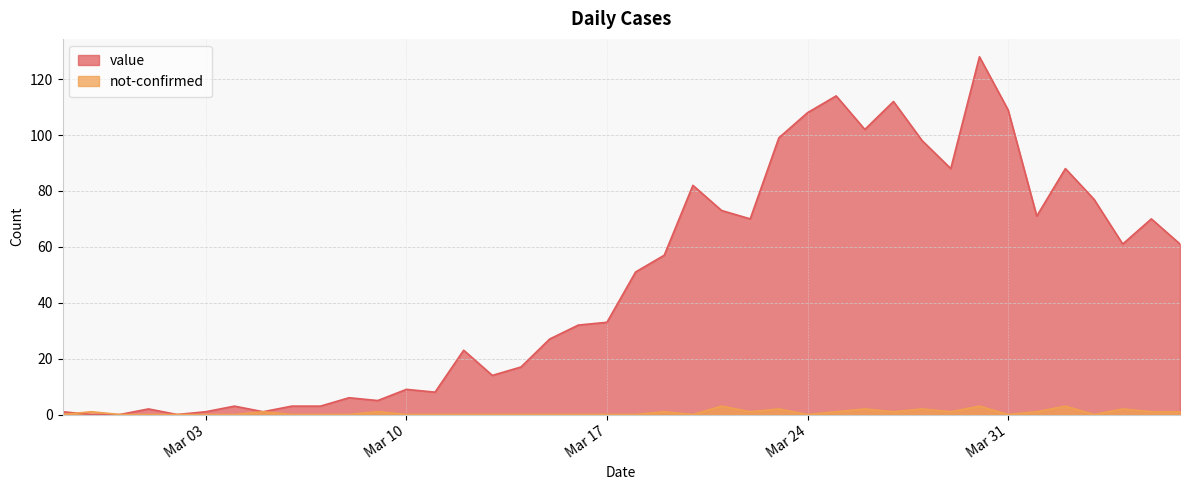

Rank the series by their maximum value, from highest to lowest.

value, not-confirmed